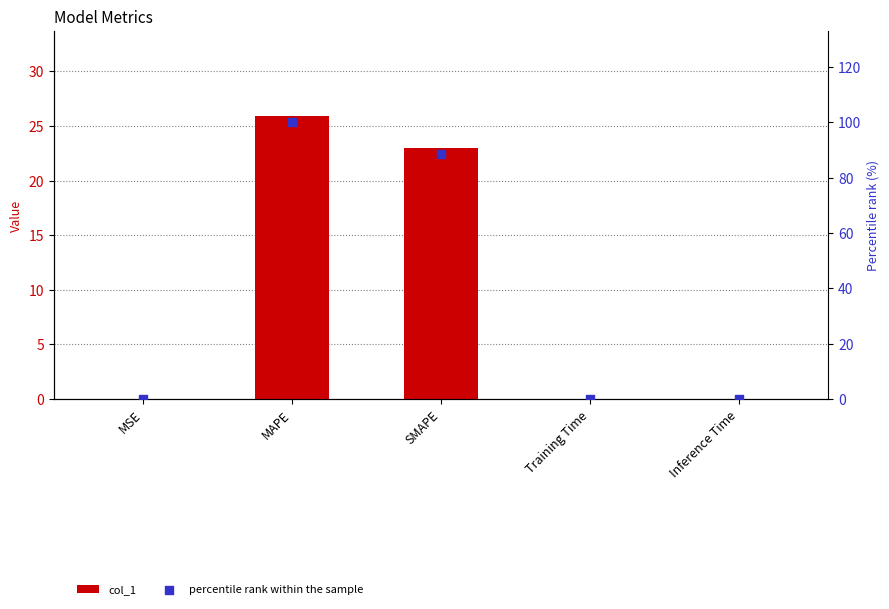

Which series contains the lowest Y value?

col_1